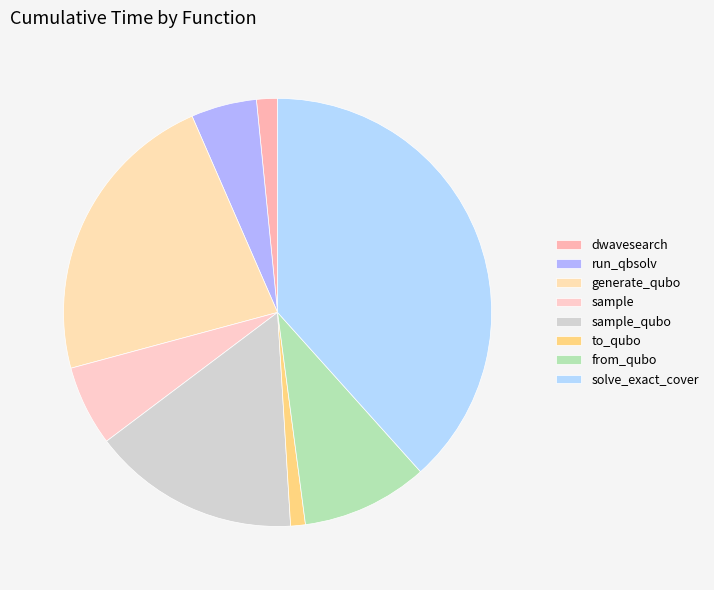

To the nearest percent, what portion does sample_qubo represent?

16%